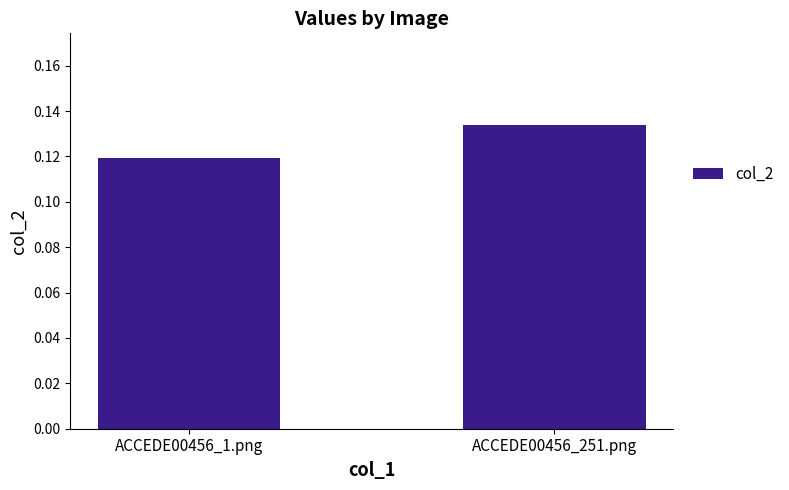

Is it true that the value at ACCEDE00456_1.png is 0.0?

False